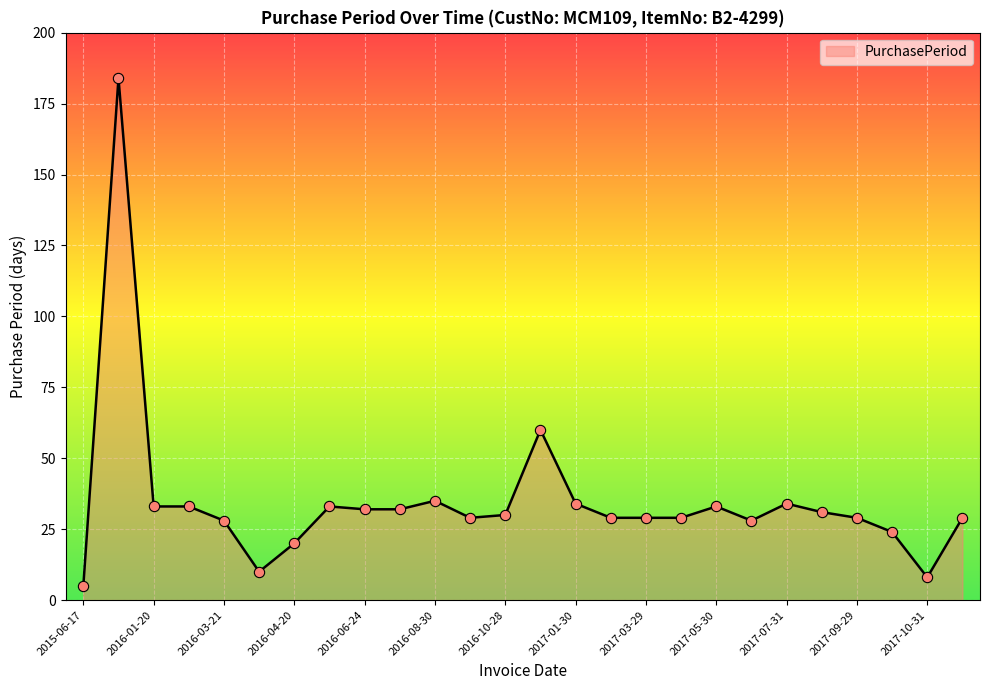

What is the difference between the maximum and minimum values?

179